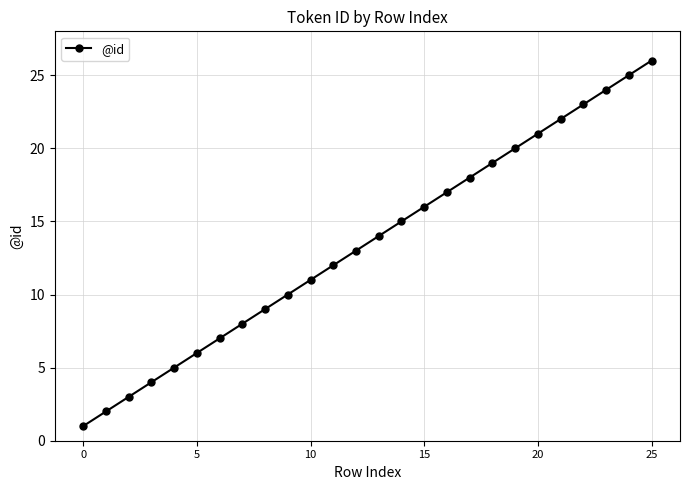

How many data points does each series have?

26